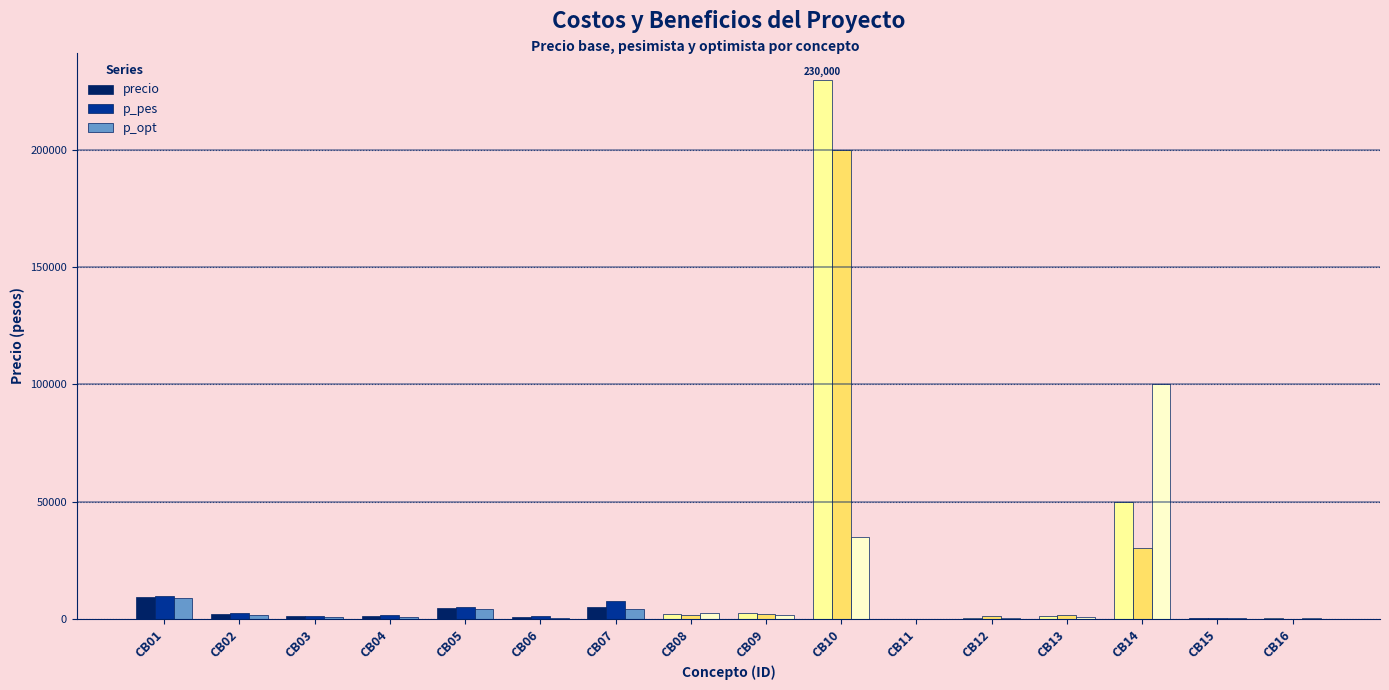

What is the sum of the precio values at CB03 and CB04?

2200